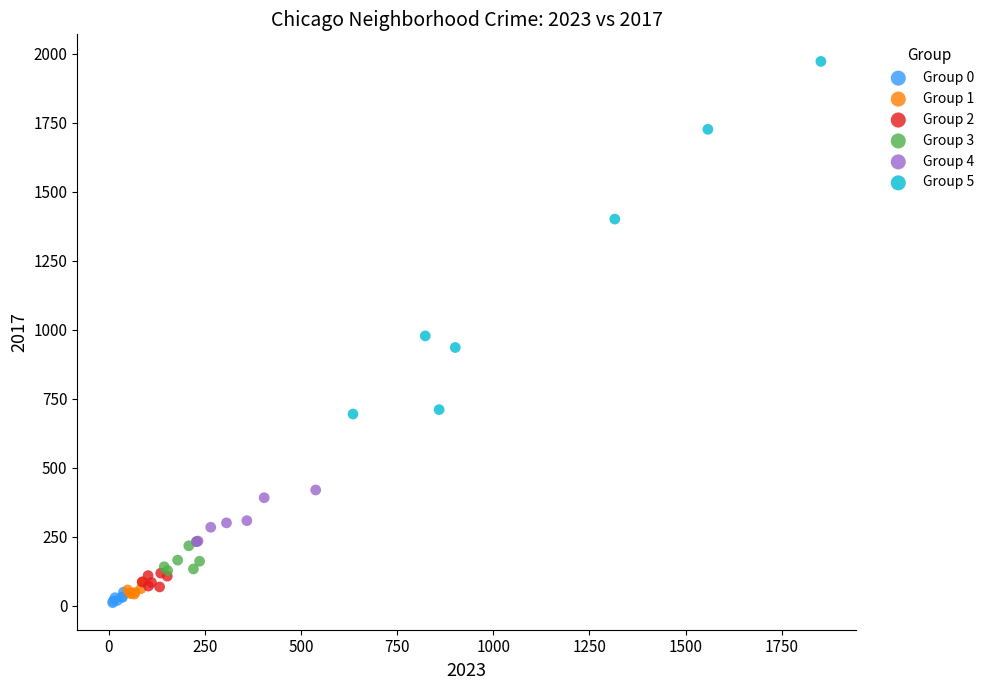

Which series has the largest Y range (max minus min)?

Group 5